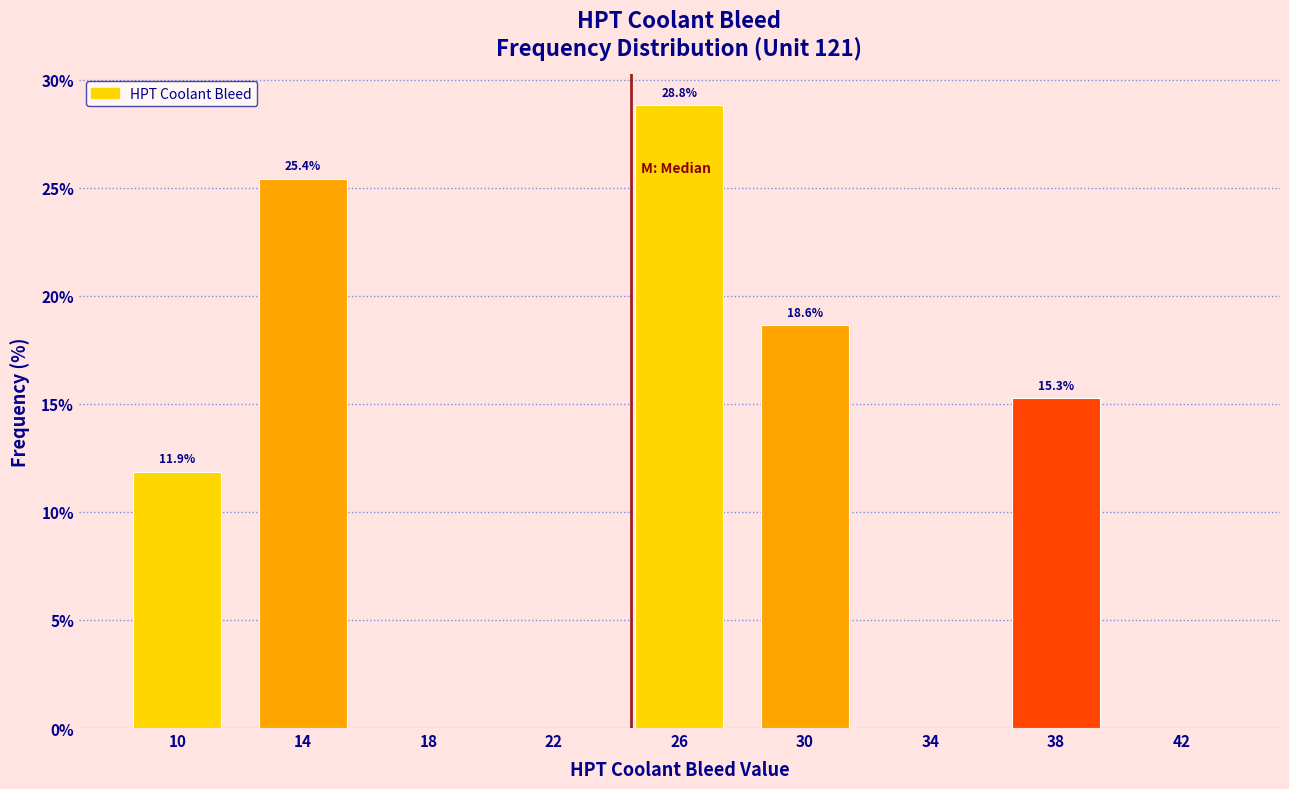

Which range on the x-axis has the tallest bar?

24 to 28